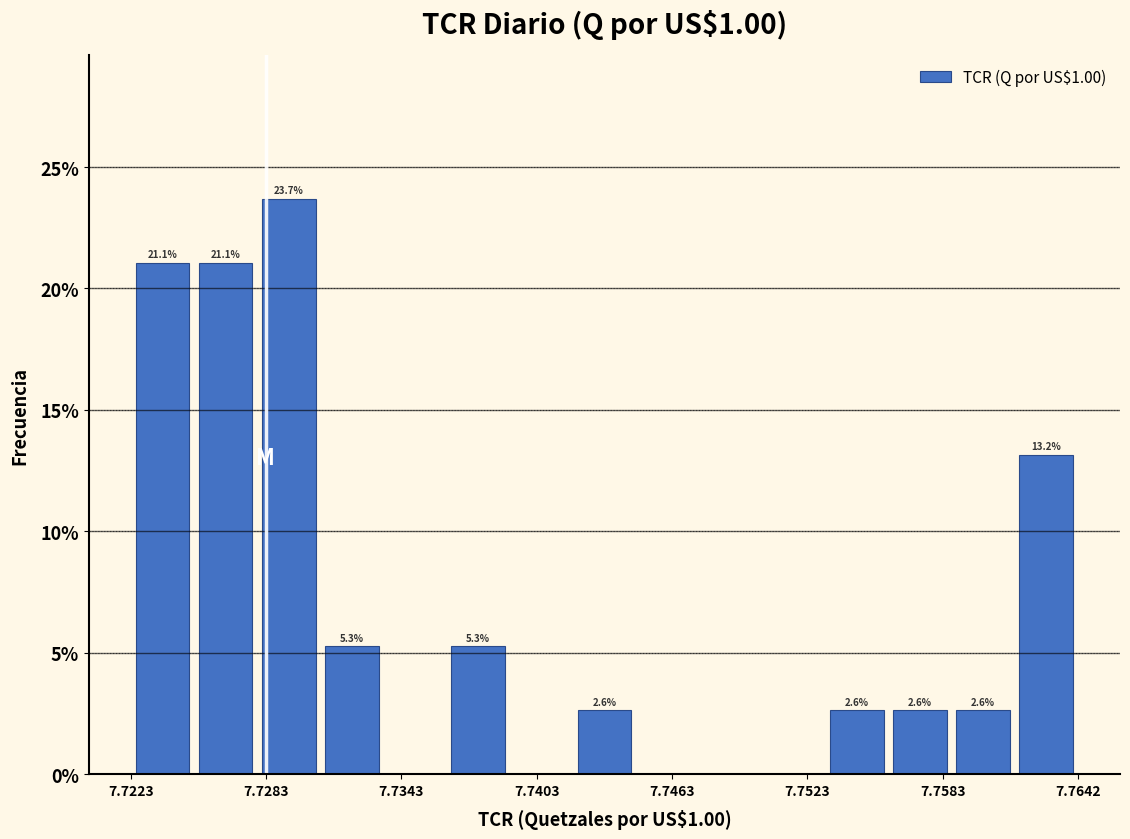

Read against the x-axis, roughly where is the centre of the tallest bar?

7.729